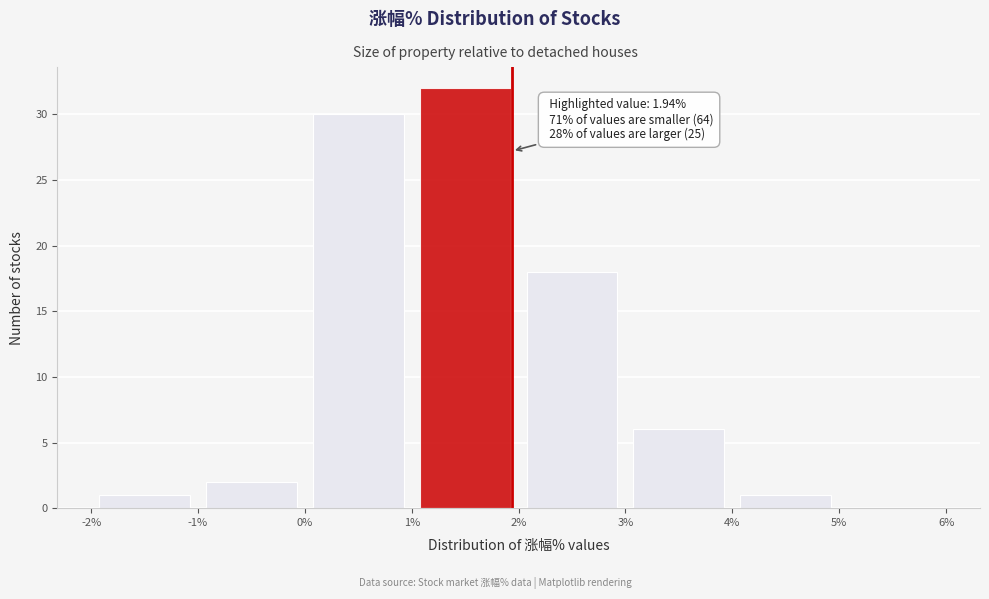

Which range on the x-axis has the tallest bar?

1% to 2%